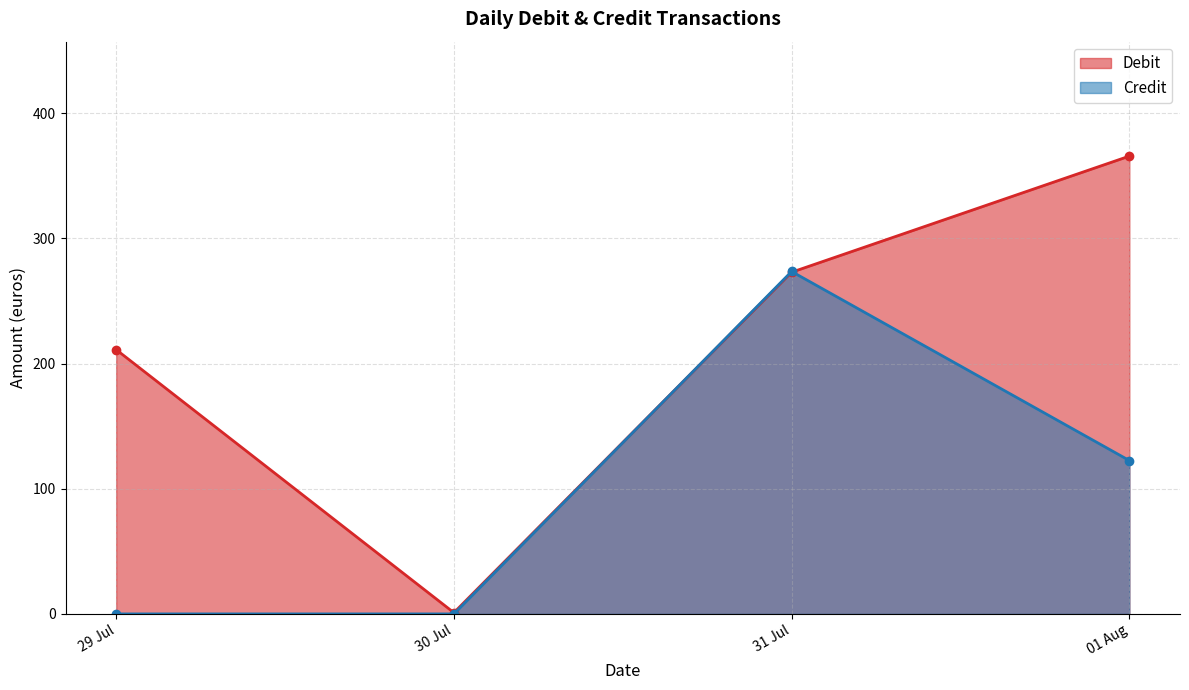

What is the greatest value displayed?

365.7